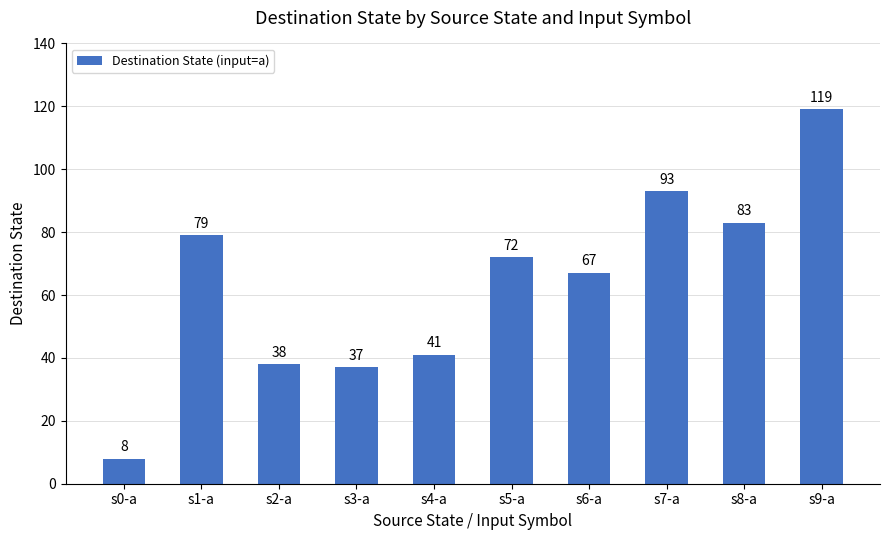

Reading right to left, what are all the values shown in this chart?

119	83	93	67	72	41	37	38	79	8